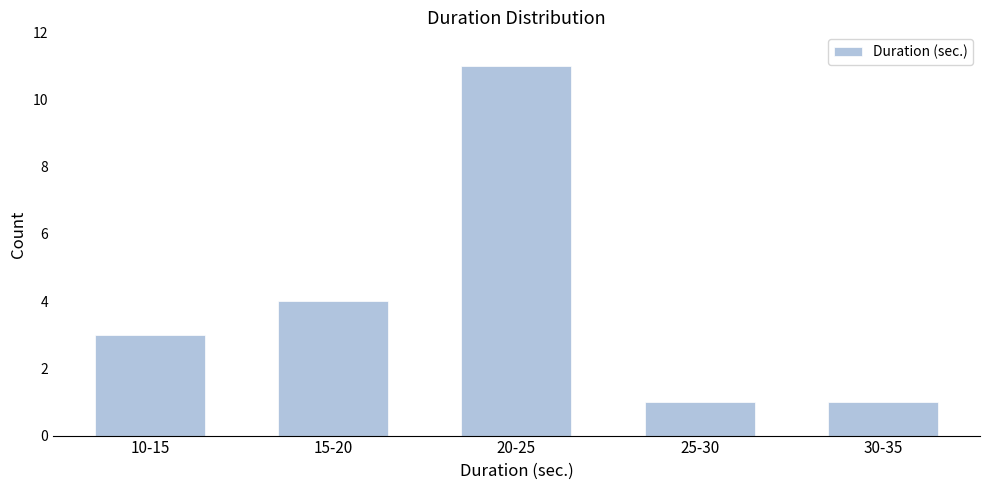

Reading left to right, list all the values displayed in this chart.

3	4	11	1	1